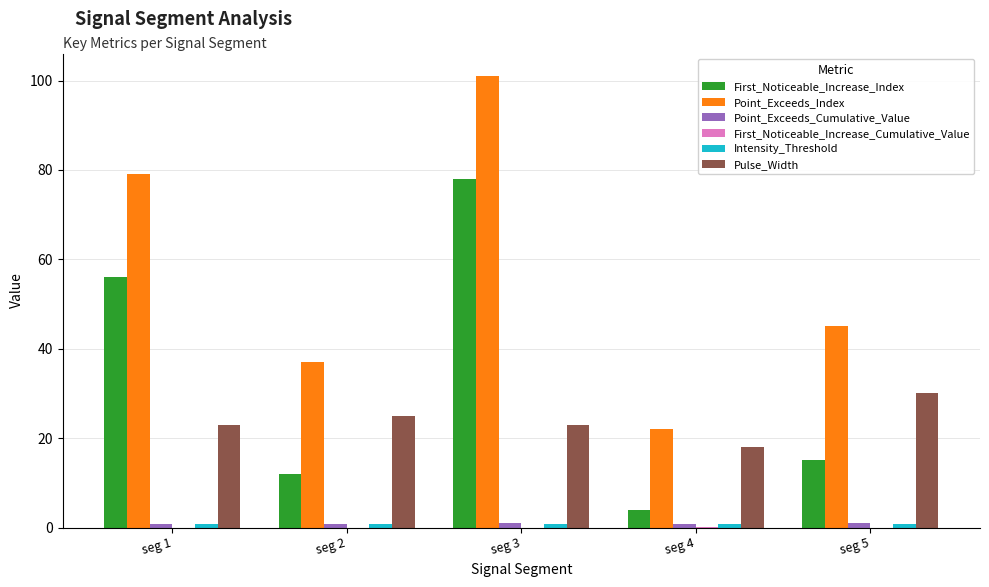

How many groups of bars are there?

5